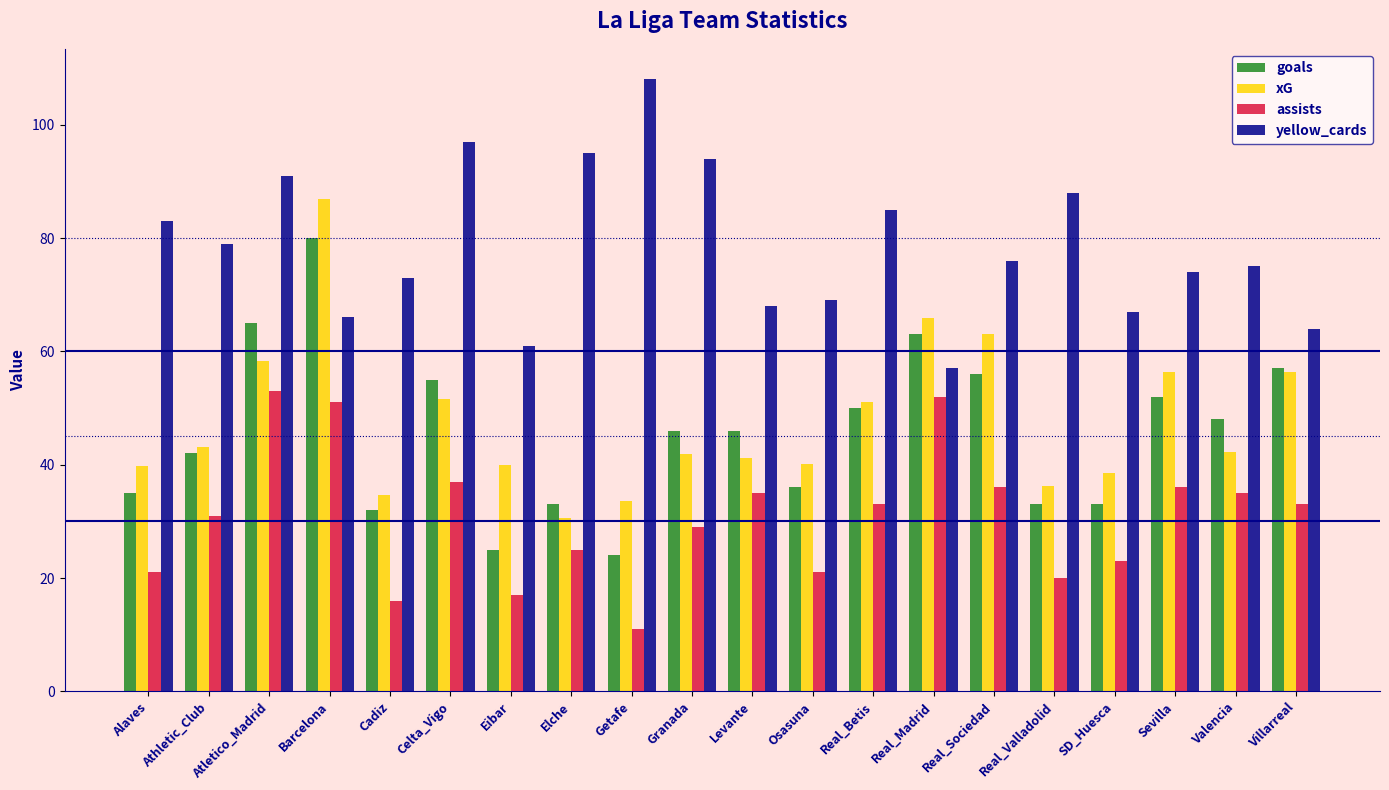

The assists series shows 16.3 at Real_Betis. True or false?

False